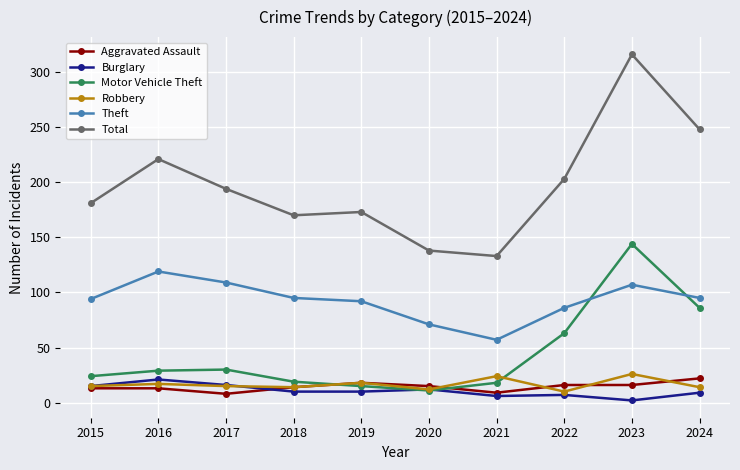

What is the difference between the highest and lowest values at 2023?

314